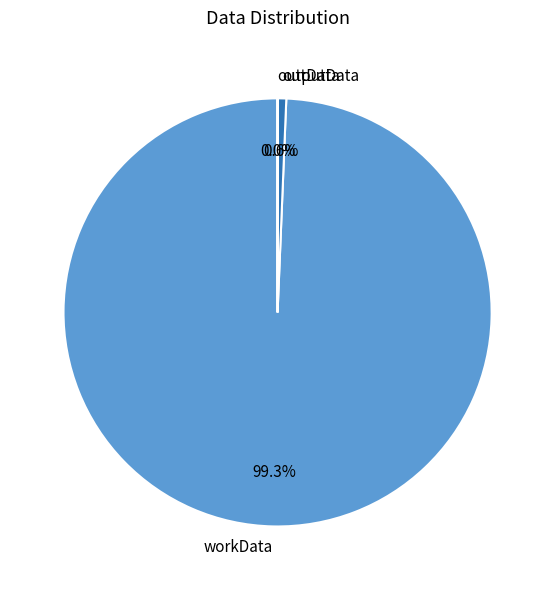

Is outData the majority of the pie?

No